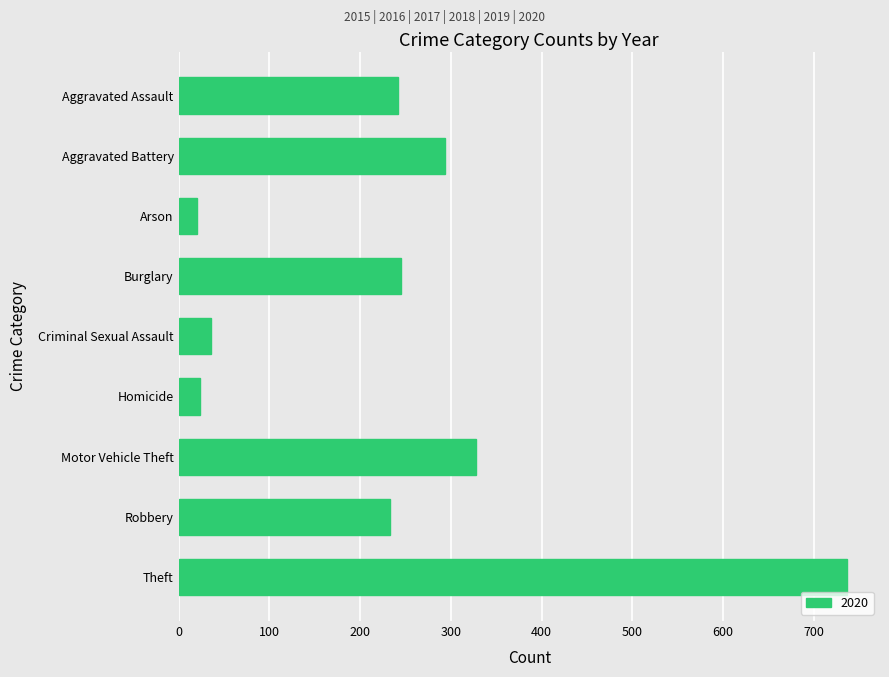

What is the difference between the values at Aggravated Battery and Robbery?

61